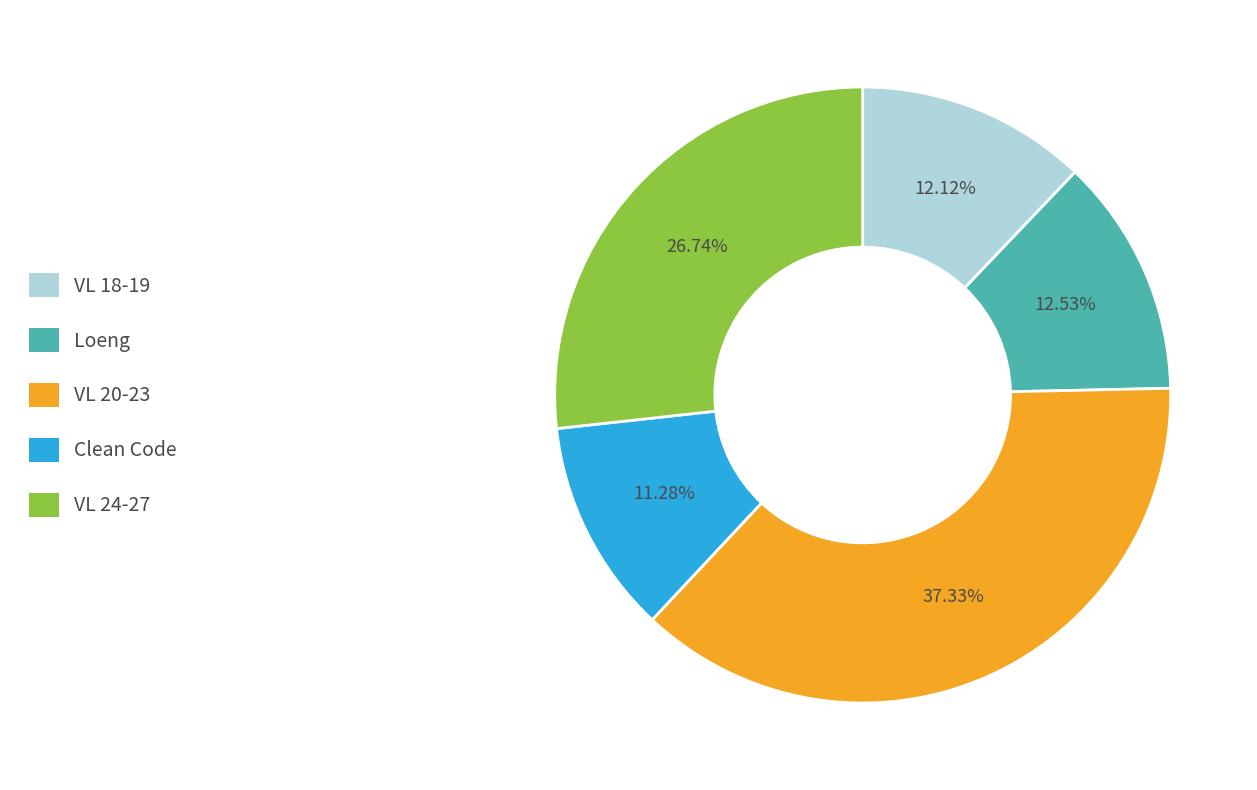

Is there a majority slice in this chart?

No